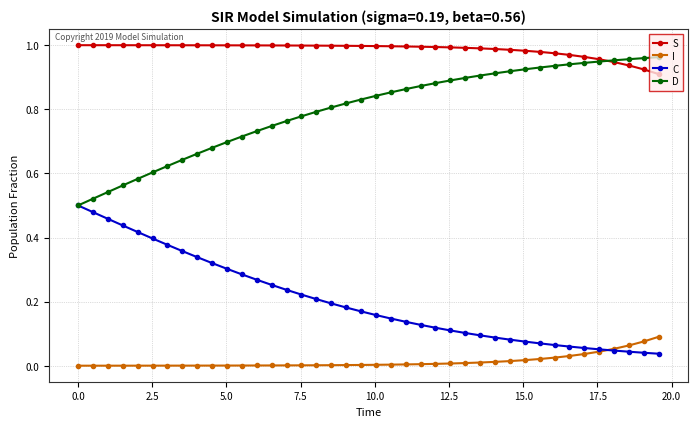

True or false: I and S intersect in this chart.

False